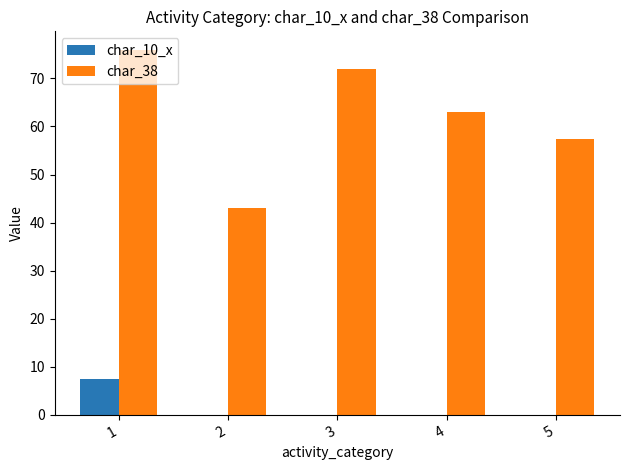

What is the greatest value displayed?

76.0